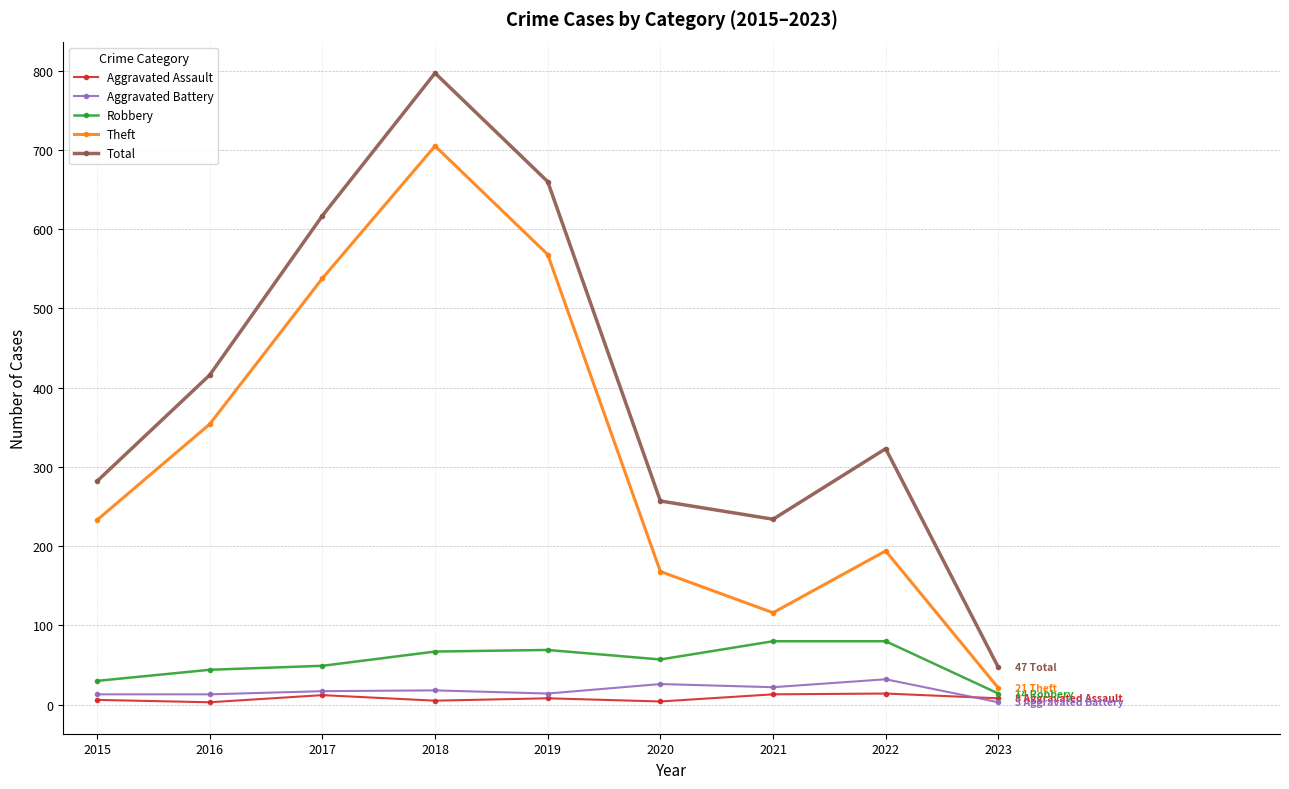

At which label does Total first exceed 323?

2016